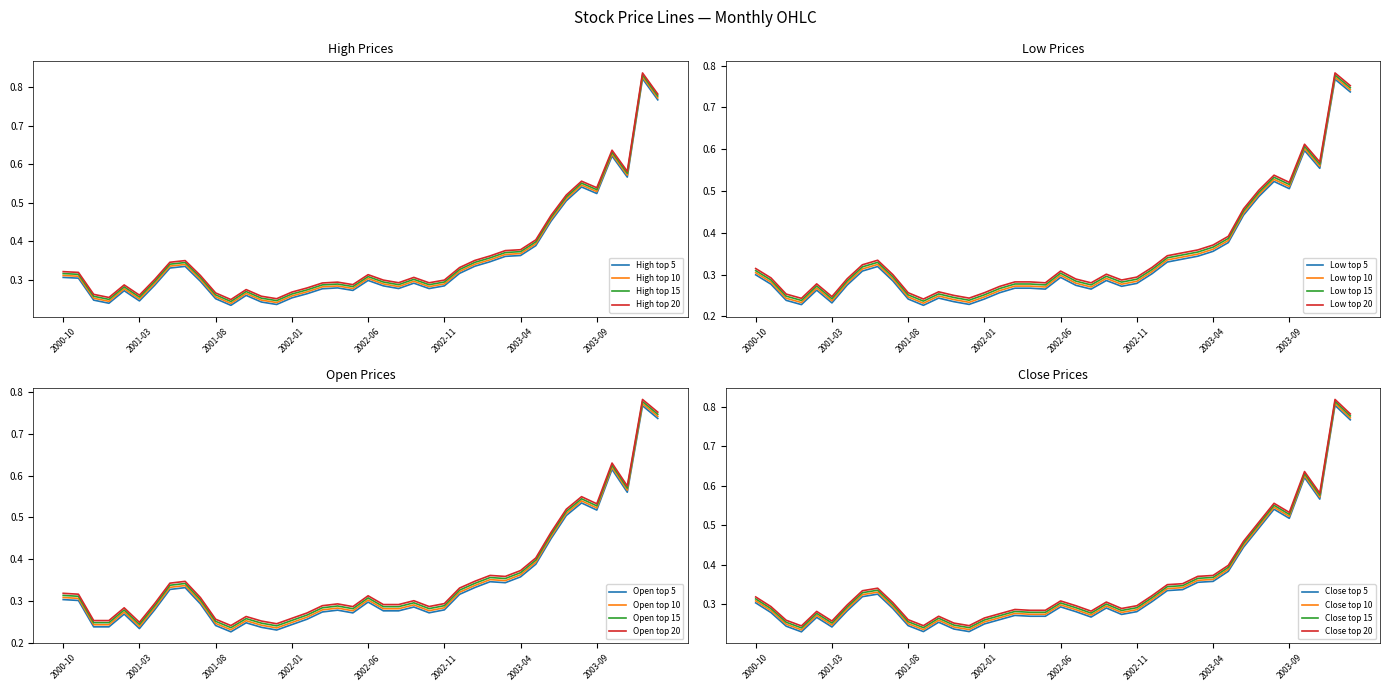

True or false: High and Open cross at least once.

False